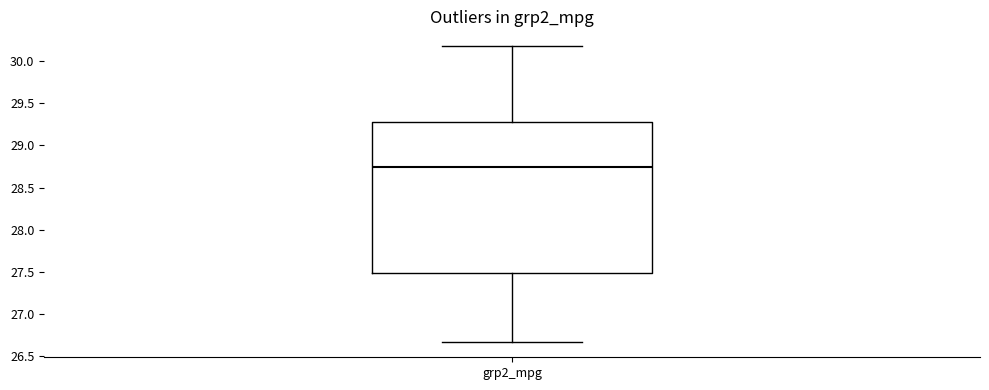

Where does the median line of the box for grp2_mpg sit on the y-axis? The values are not printed on the chart, so give them approximately, as read against the axis.

28.75